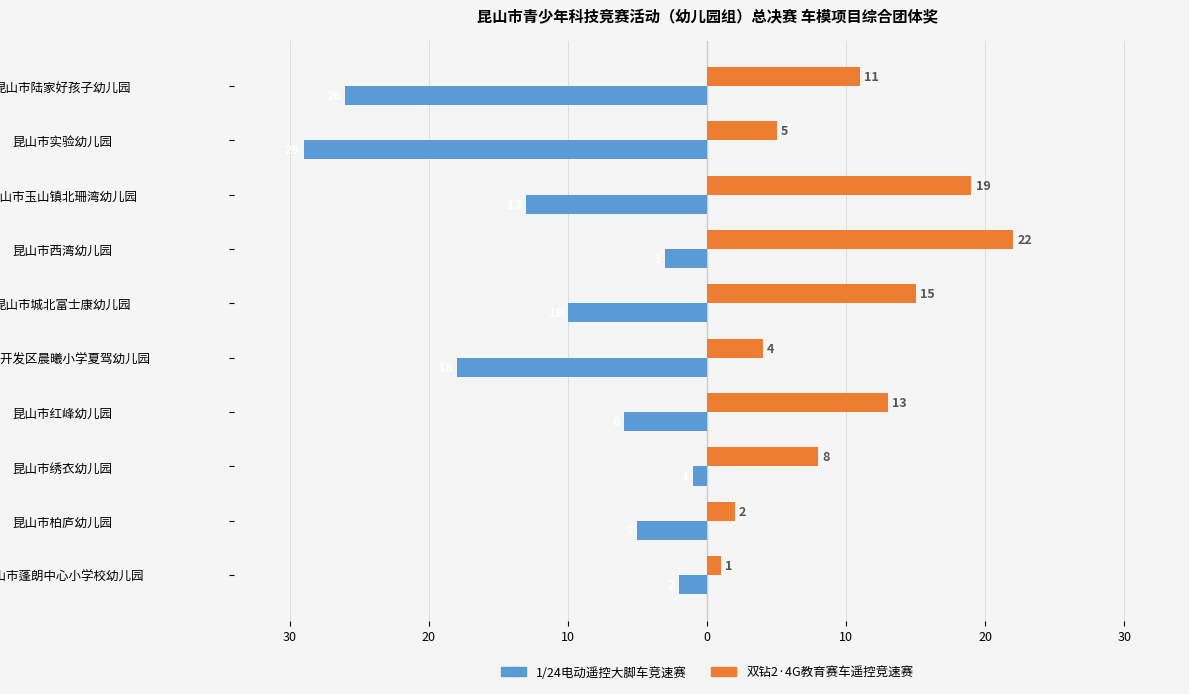

Reading left to right, what are all the values shown in this chart?

1/24电动遥控大脚车竞速赛: -2	-5	-1	-6	-18	-10	-3	-13	-29	-26
双钻2·4G教育赛车遥控竞速赛: 1	2	8	13	4	15	22	19	5	11